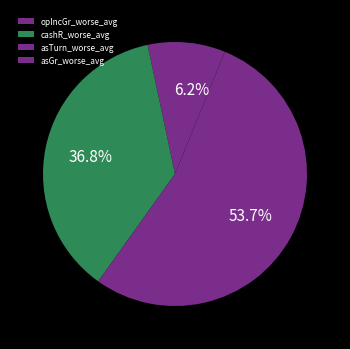

To the nearest percent, what is the difference between the opIncGr_worse_avg and cashR_worse_avg slice percentages?

33%